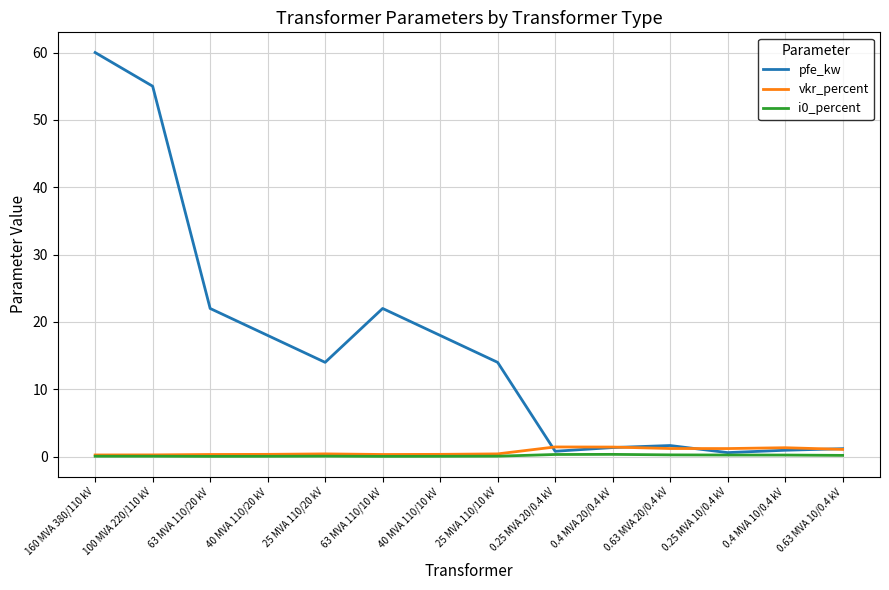

What is the difference between the maximum and second lowest values in the pfe_kw series?

59.2